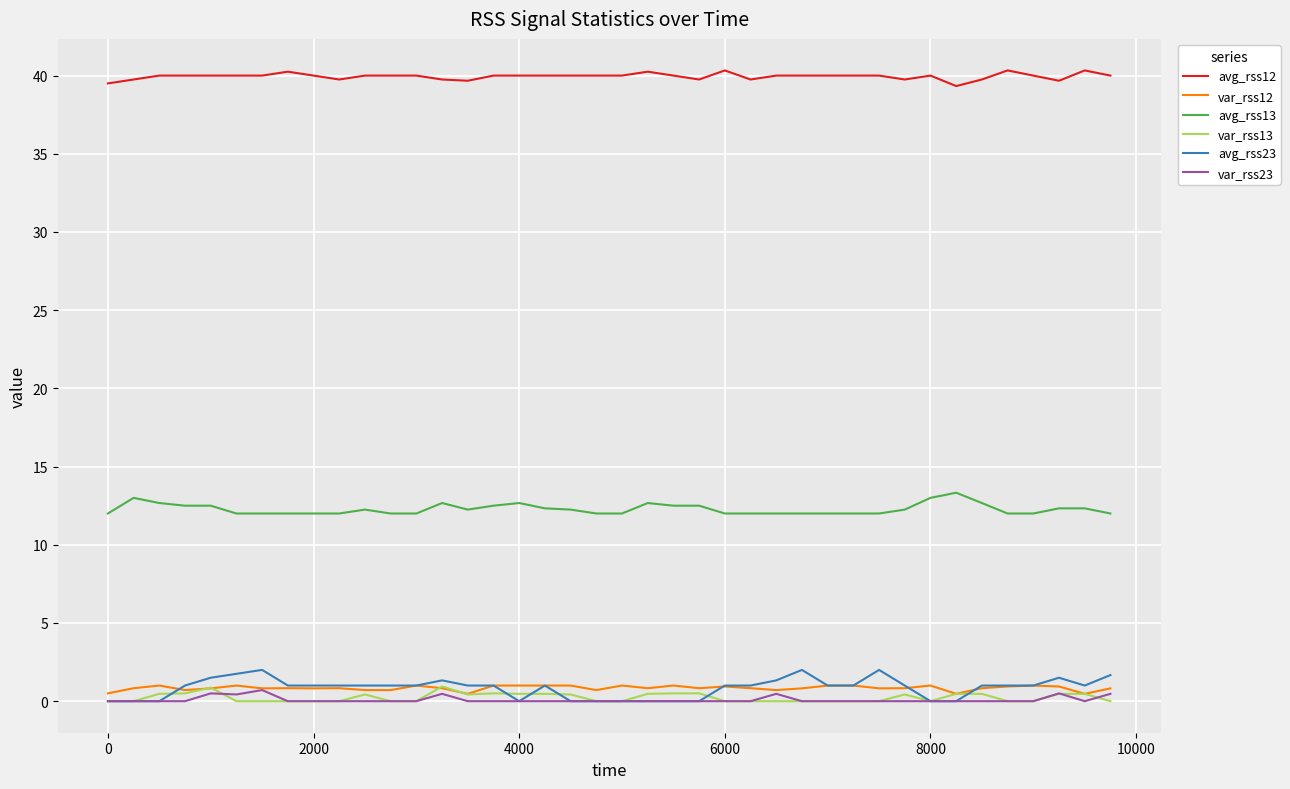

True or false: avg_rss12 and var_rss12 cross at least once.

False